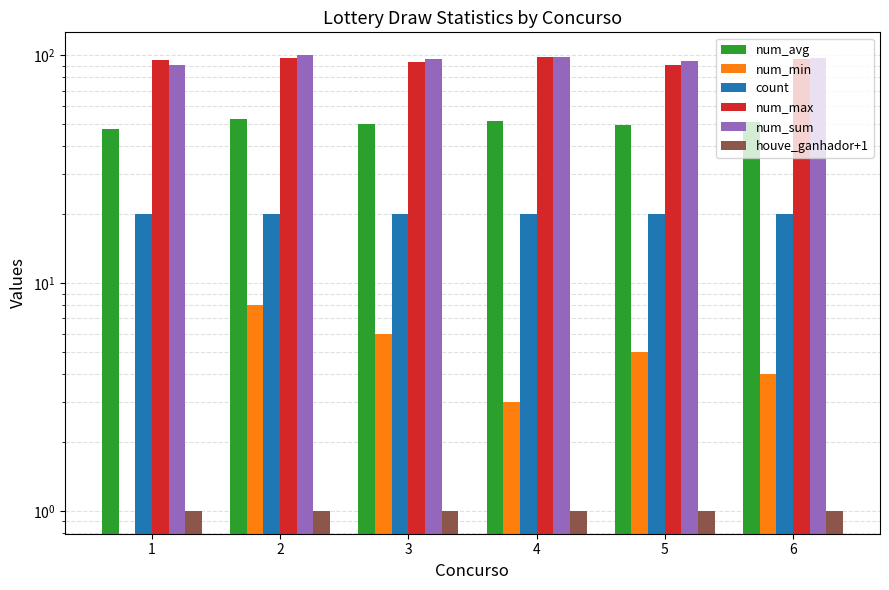

Count the number of categories in the chart.

6